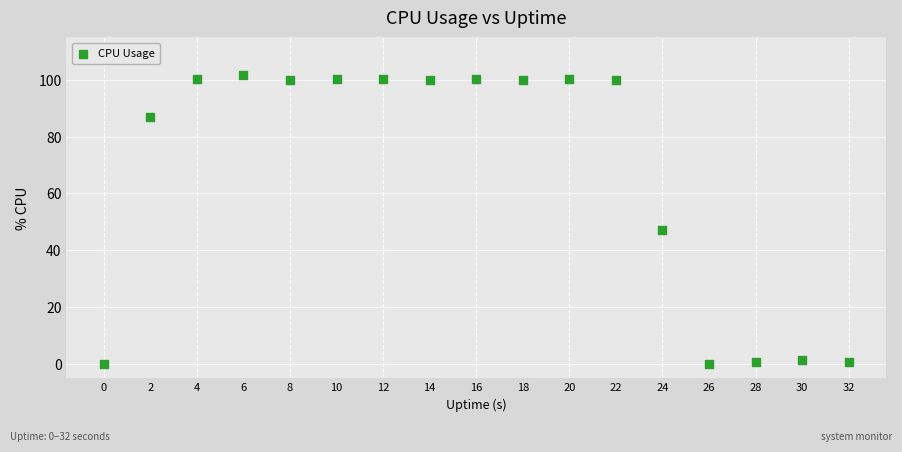

What is the range of X values (max minus min)?

32.0